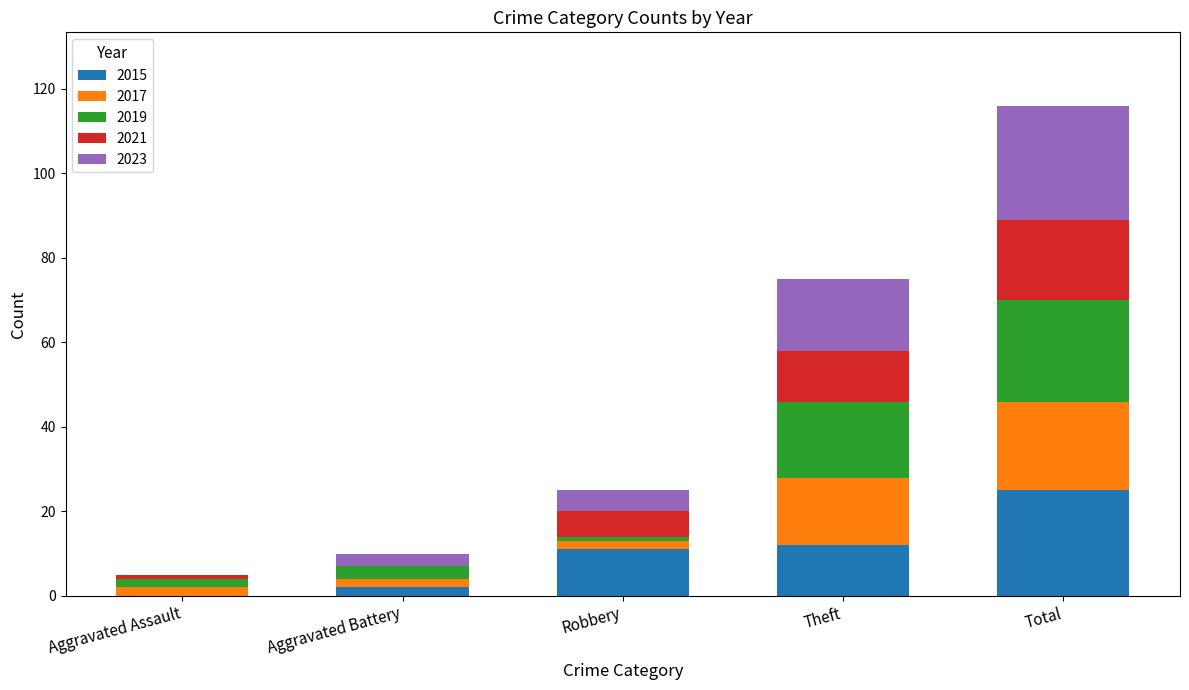

What is the highest value of the 2015 series?

25